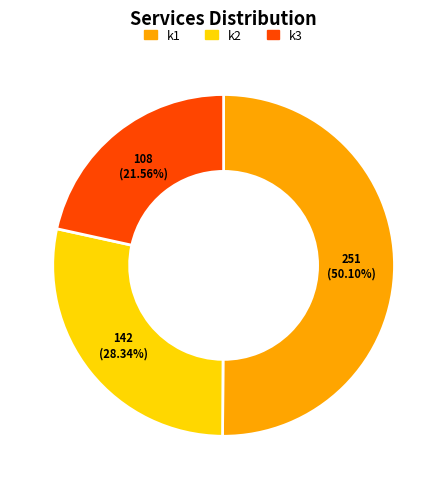

Rank the categories by value from highest to lowest.

k1, k2, k3